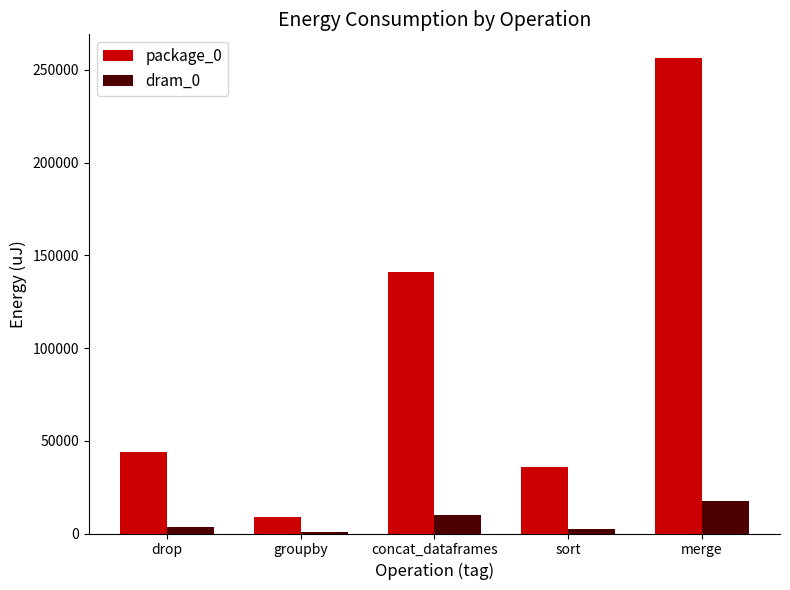

At which label is package_0 closest to 132537?

concat_dataframes